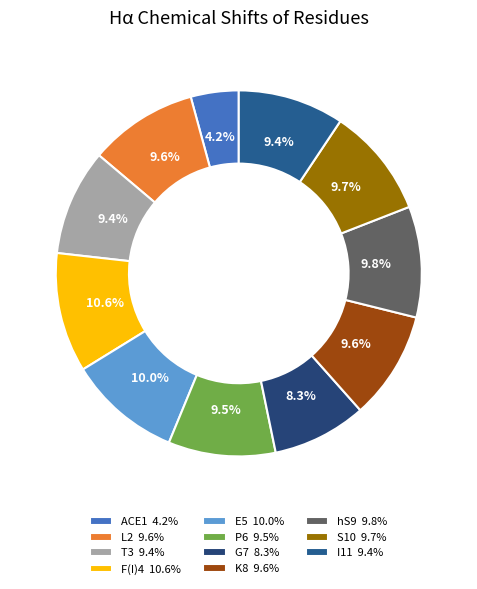

What is the smallest slice in the pie chart?

ACE1